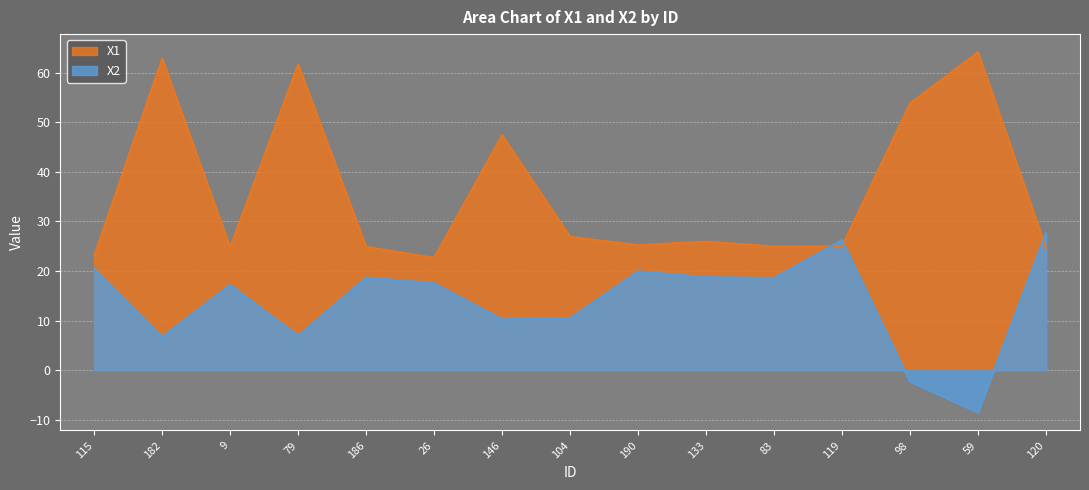

What is the minimum value for X1?

22.7